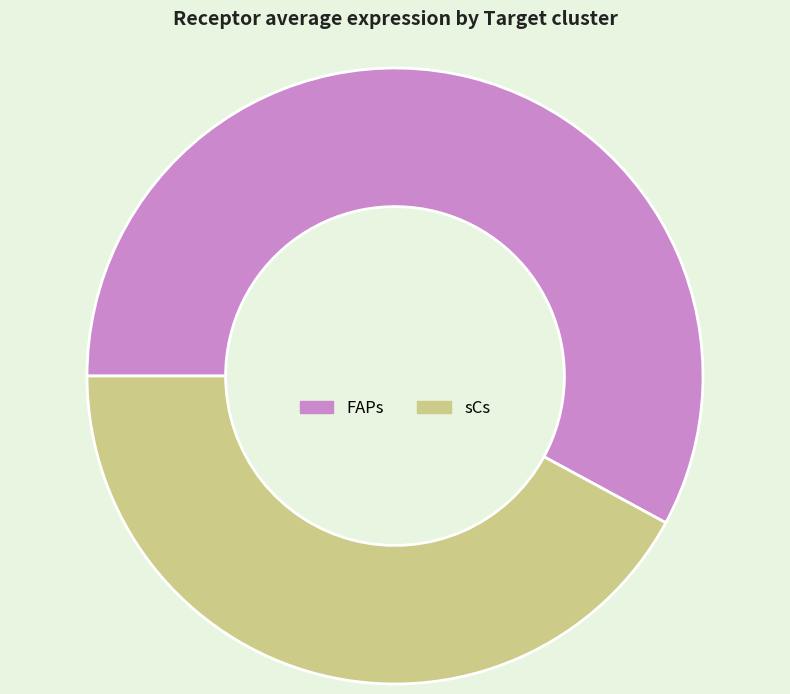

Is the sum of sCs and FAPs greater than half?

Yes